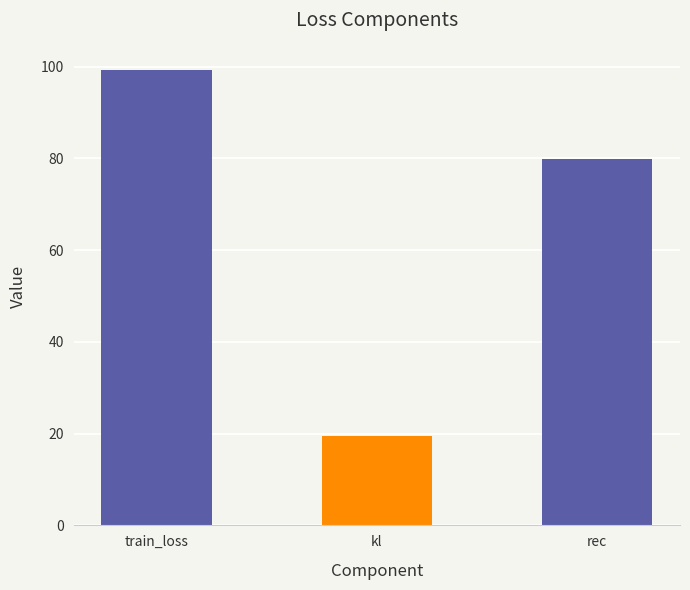

Reading left to right, list all the values displayed in this chart.

99.3	19.6	79.8